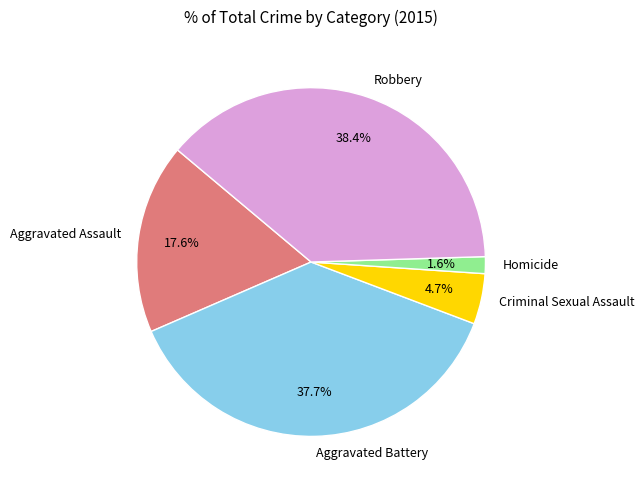

Is it true that Criminal Sexual Assault is 14% of the pie?

False